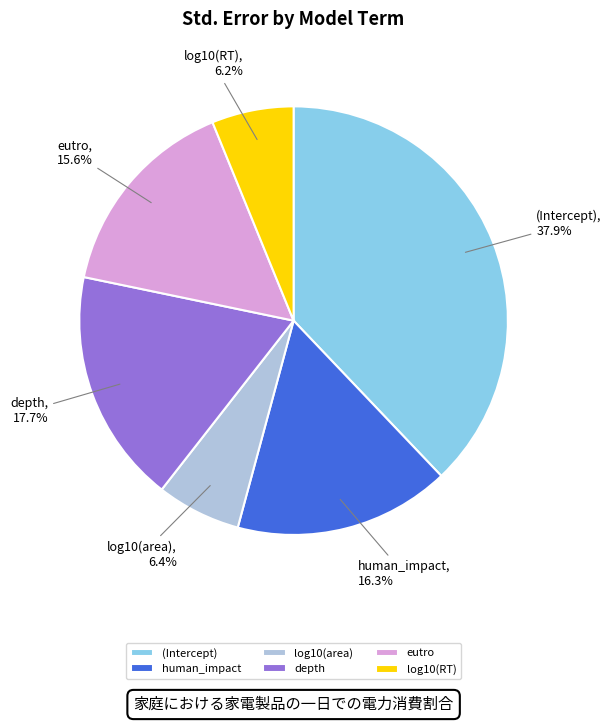

Which slice is the largest?

(Intercept)